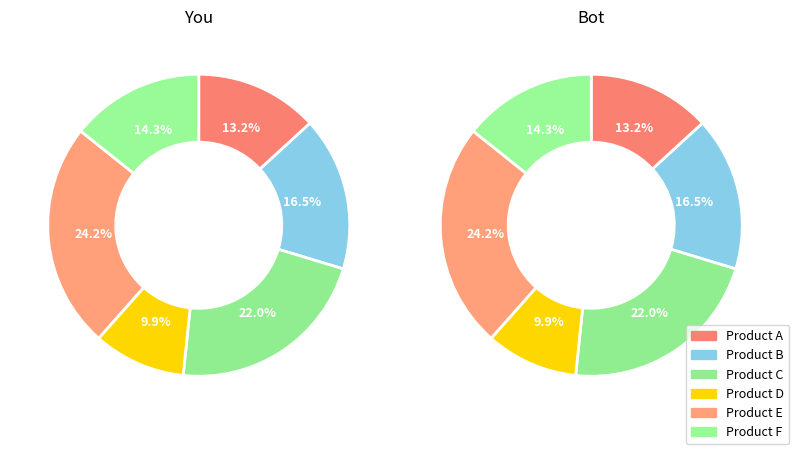

What is the change in value from Product B to Product C?

+50